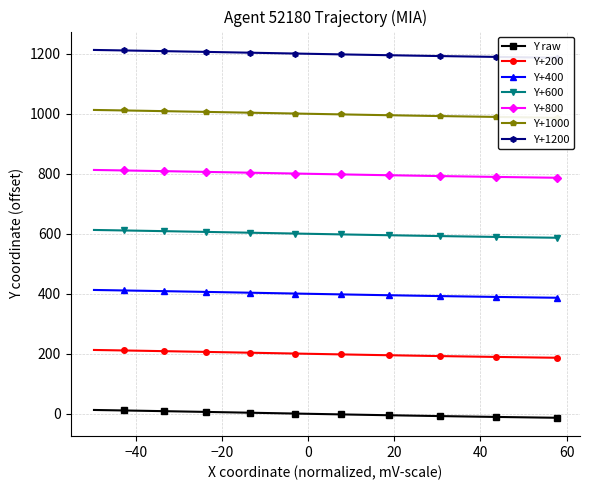

How many data points in Y+400 are less than 400?

20